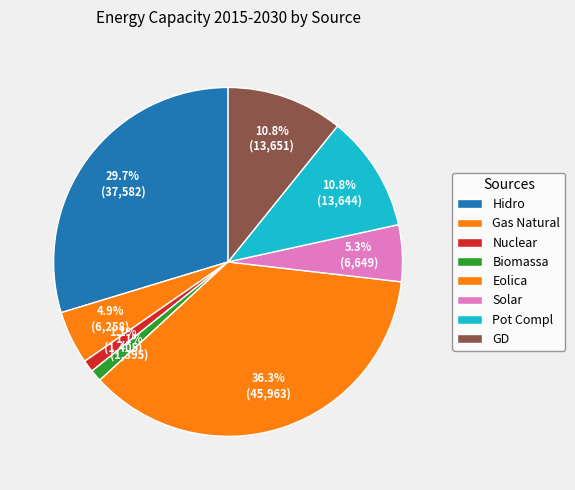

What percentage is the Eolica slice, to the nearest percent?

36%